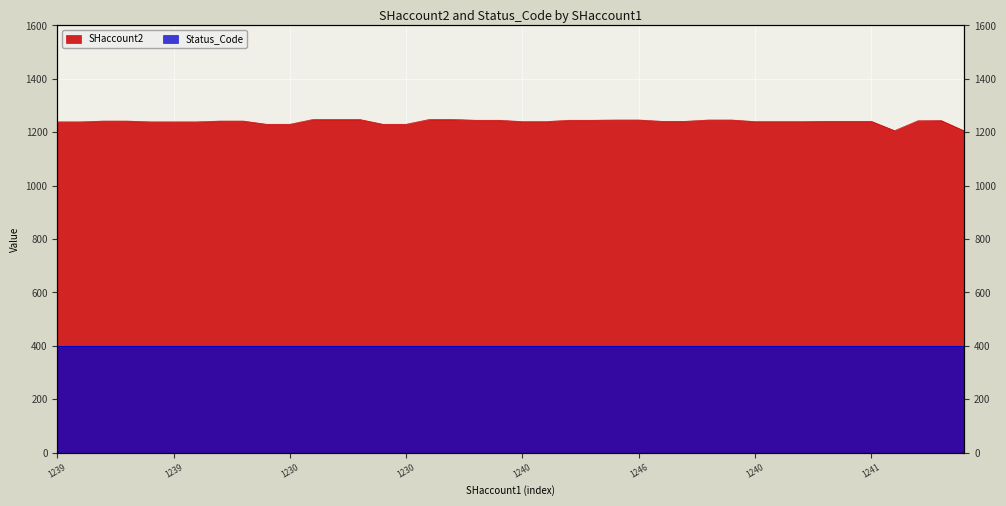

The chart shows a value of 2195 at 1240. True or false?

False